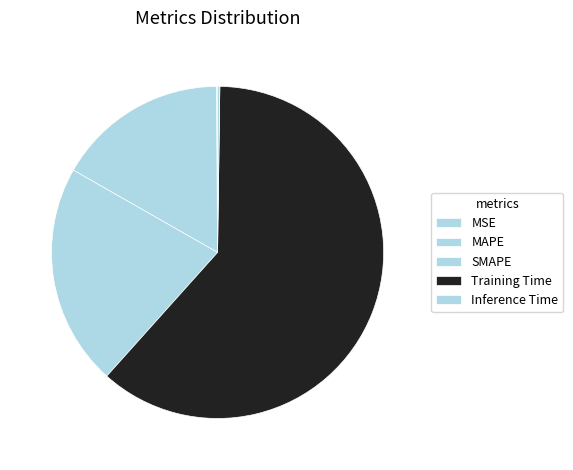

To the nearest percent, what percentage of the pie is MAPE?

17%